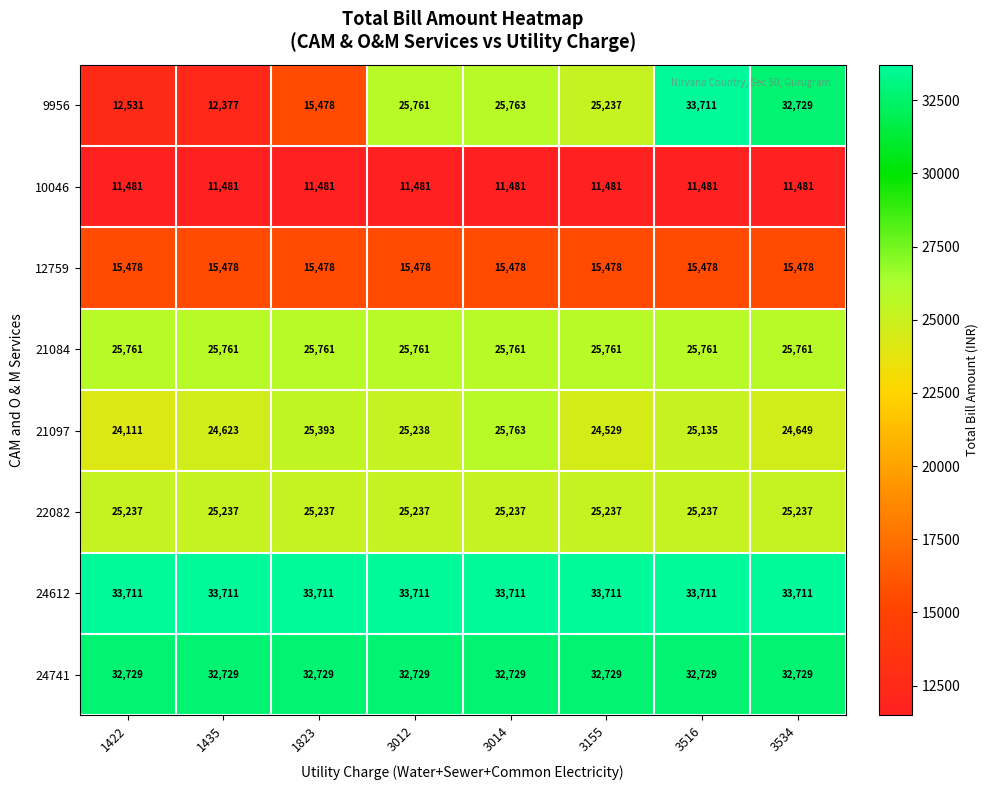

At which category is the sum across all series the highest?

3516